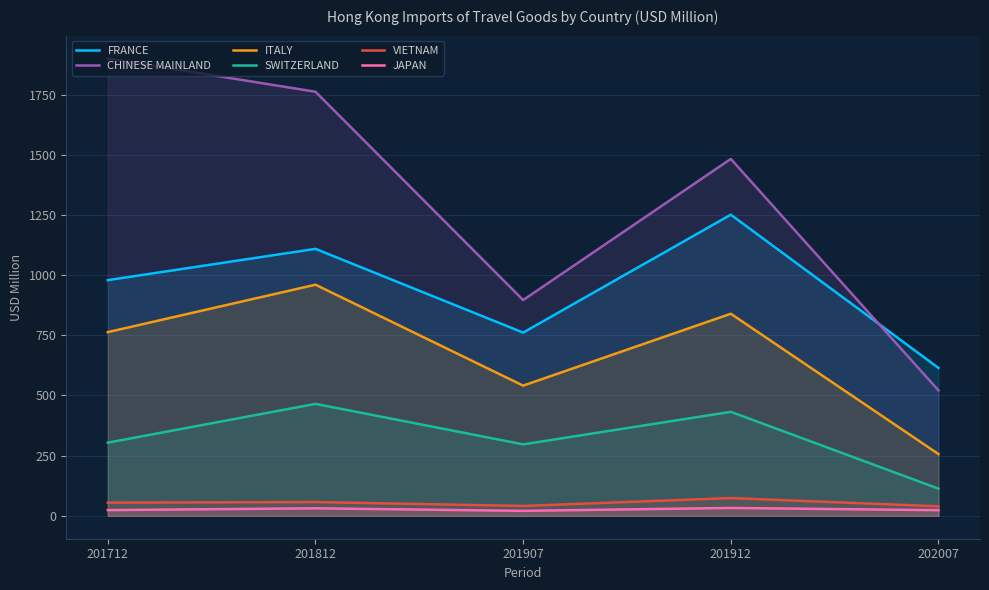

In ITALY, how many points are higher than both neighbors (excluding endpoints)?

2